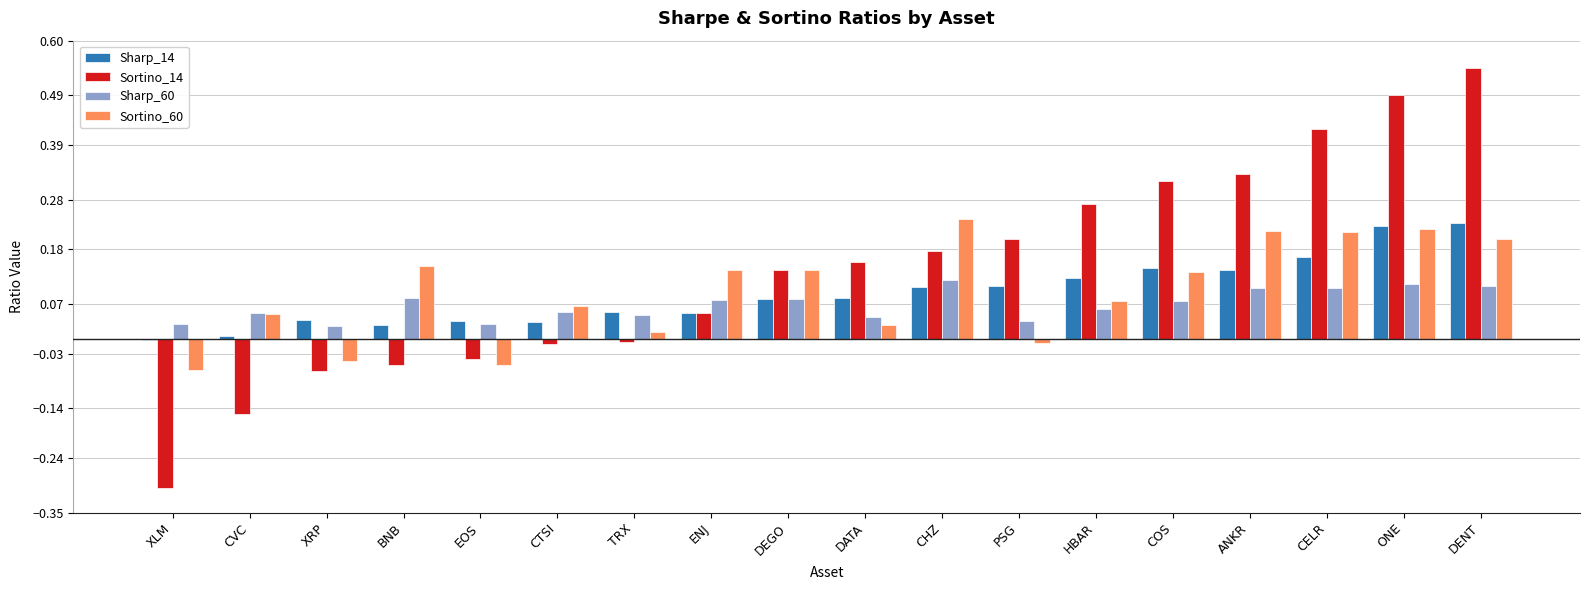

How many values in the Sortino_60 series exceed 0?

14